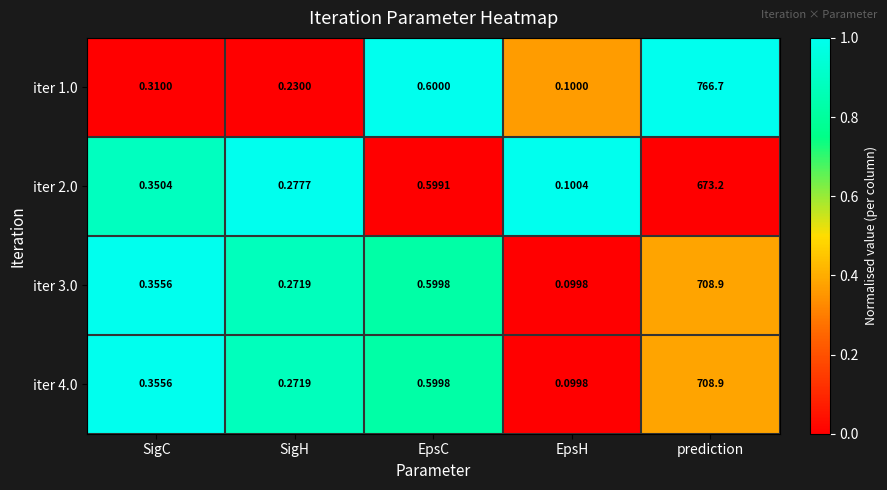

Is the value of iter 2.0 at SigC greater than the value of iter 1.0 at SigH?

Yes